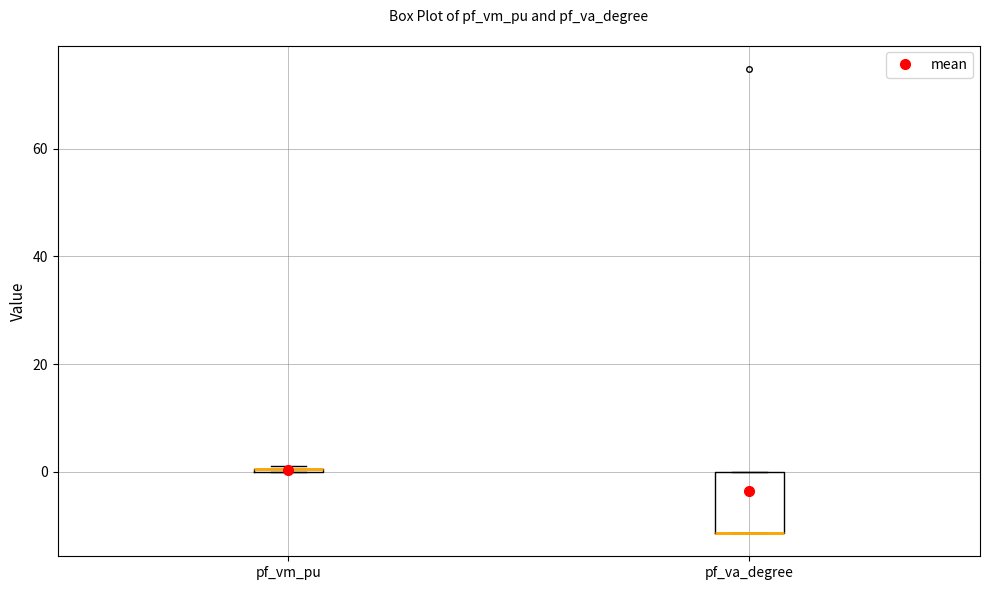

Which box is the tallest, from its lower edge to its upper edge?

pf_va_degree